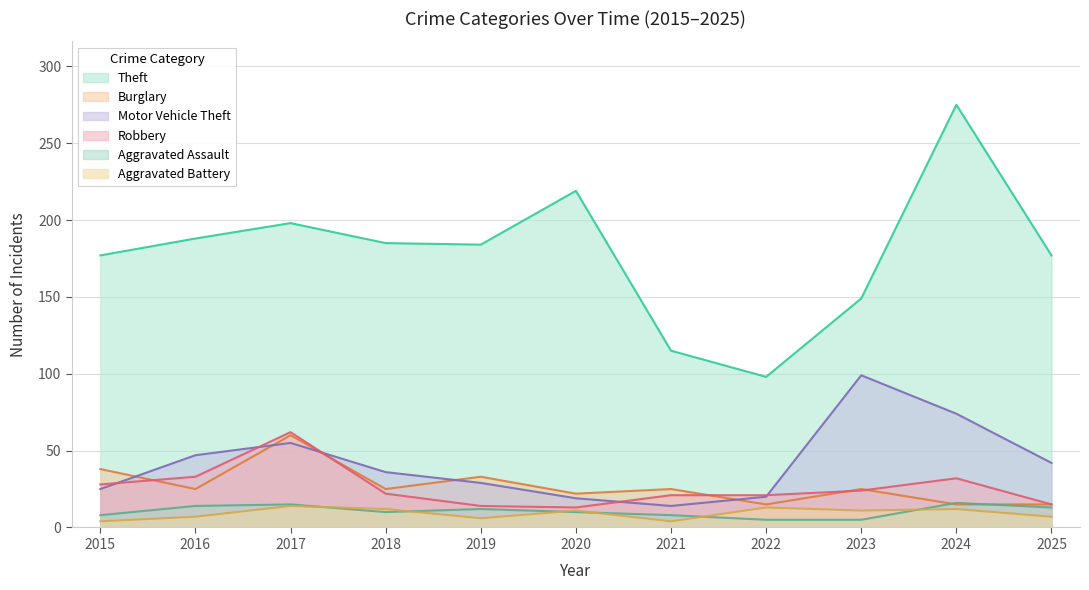

At which label does Burglary reach its peak?

2017